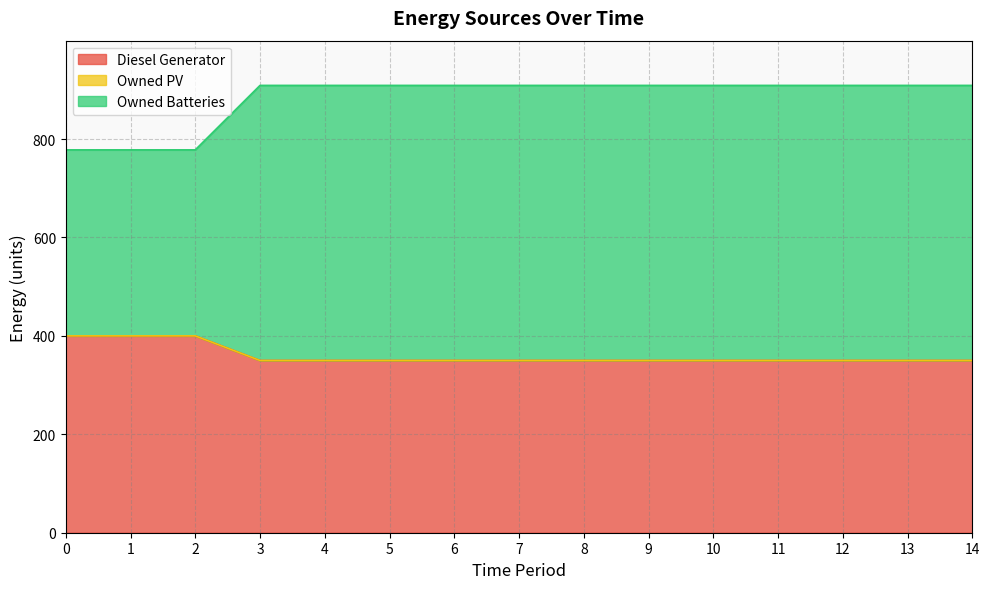

How many categories are shown in the chart?

15